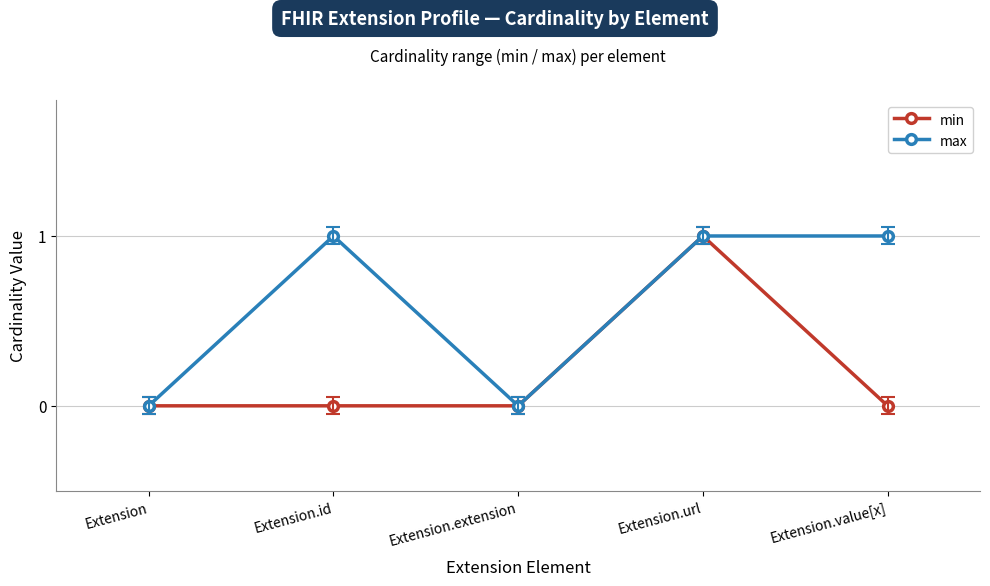

Reading left to right, list all the values displayed in this chart.

min: Extension=0	Extension.id=0	Extension.extension=0	Extension.url=1	Extension.value[x]=0
max: Extension=0	Extension.id=1	Extension.extension=0	Extension.url=1	Extension.value[x]=1